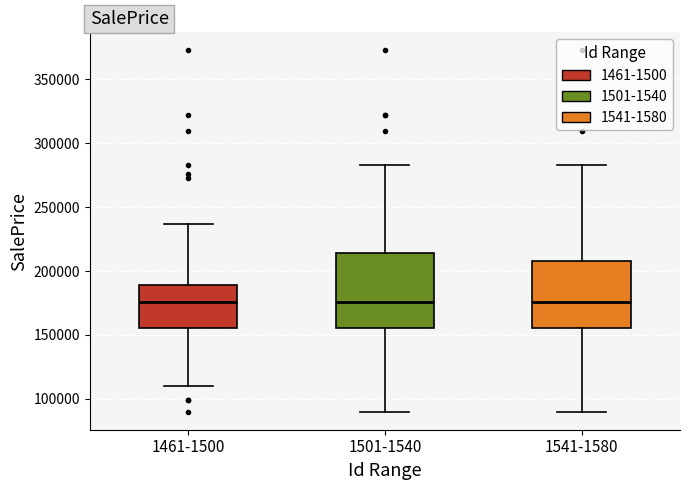

Where is the upper edge of the box for 1461-1500 on the y-axis? The values are not printed on the chart, so give them approximately, as read against the axis.

190000